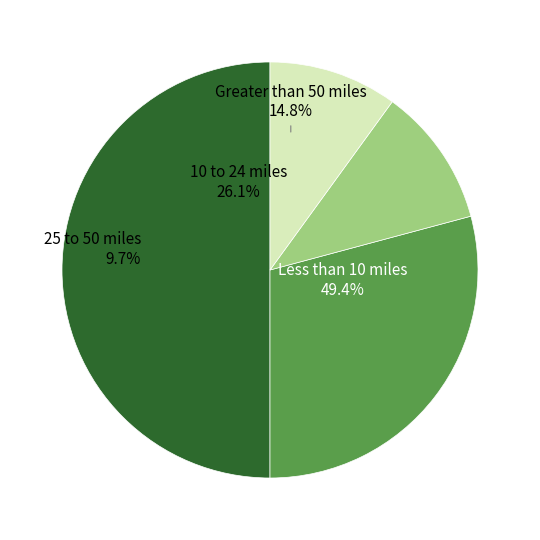

Does any single category account for the majority?

No